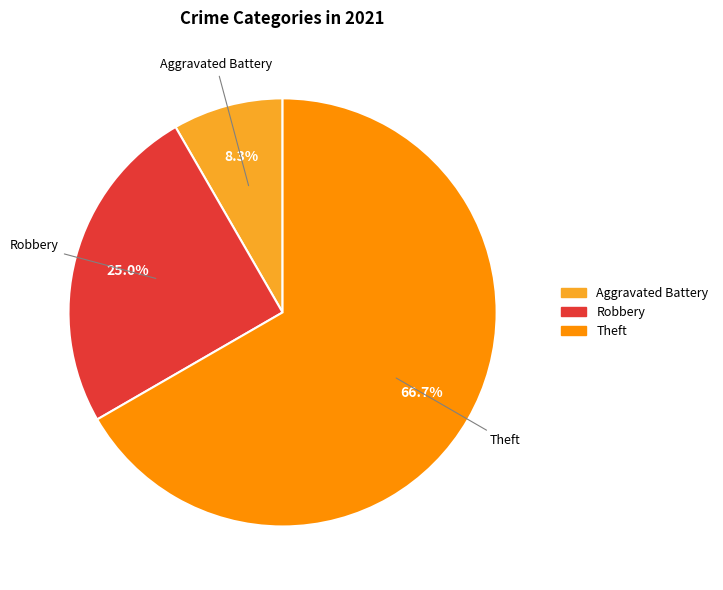

To the nearest percent, what is the difference between the largest and smallest slice percentages?

58%